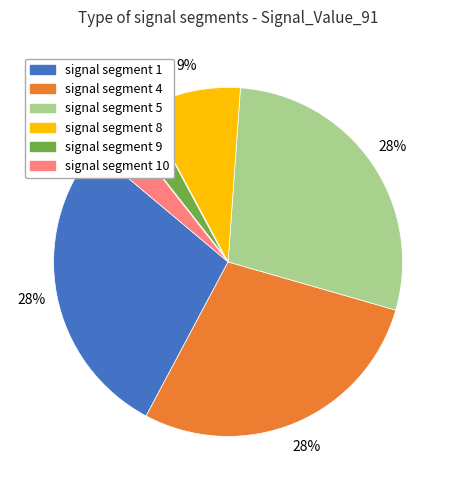

Count the number of slices in the pie.

6